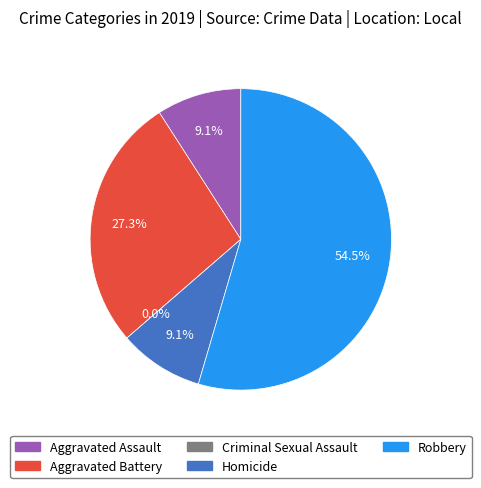

Is it true that Aggravated Assault is 18% of the pie?

False